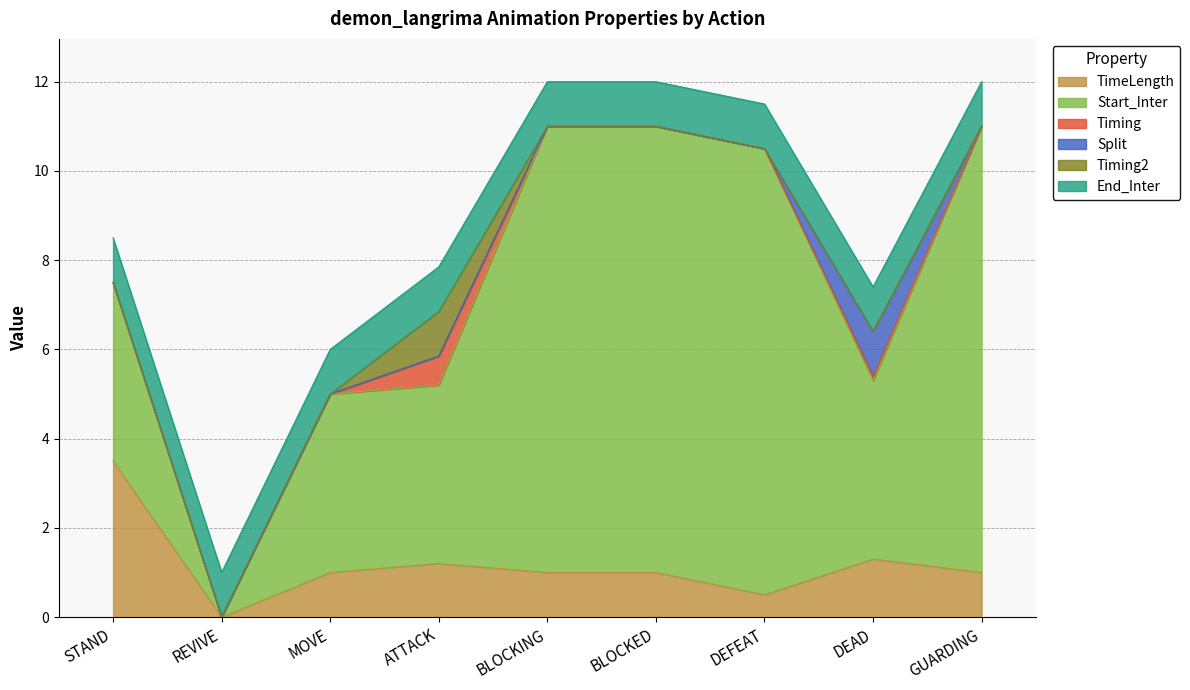

How many positive values does the Timing2 series have?

1